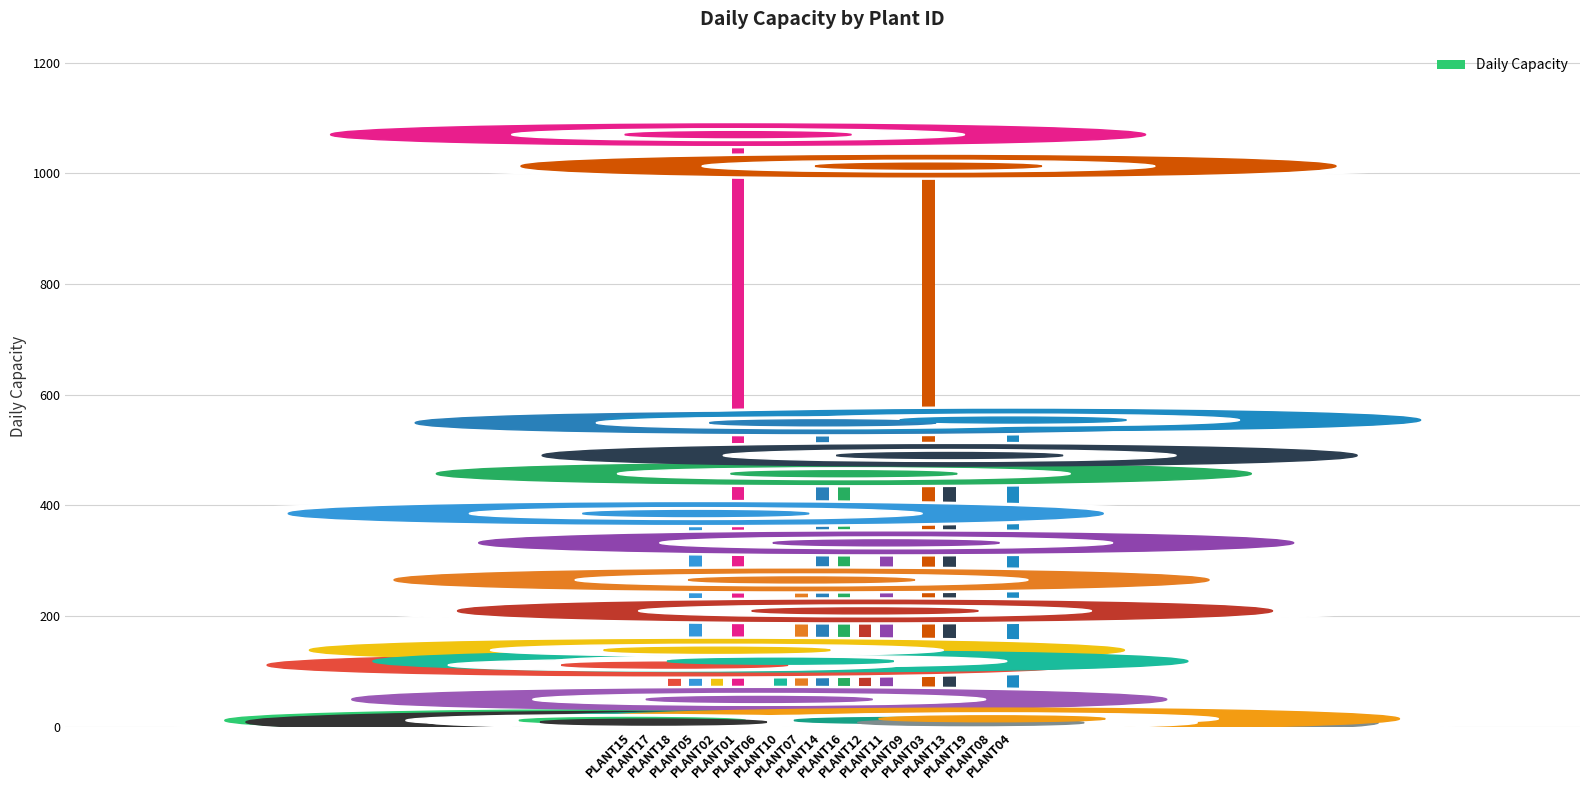

At which category does the chart reach its minimum across all series?

PLANT19